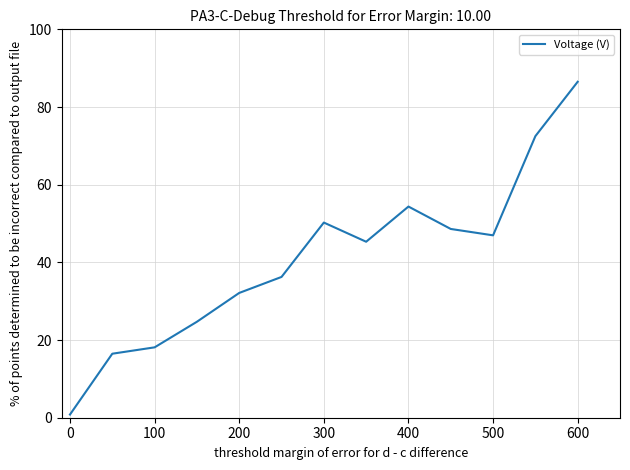

What is the difference between the maximum and minimum values?

85.7